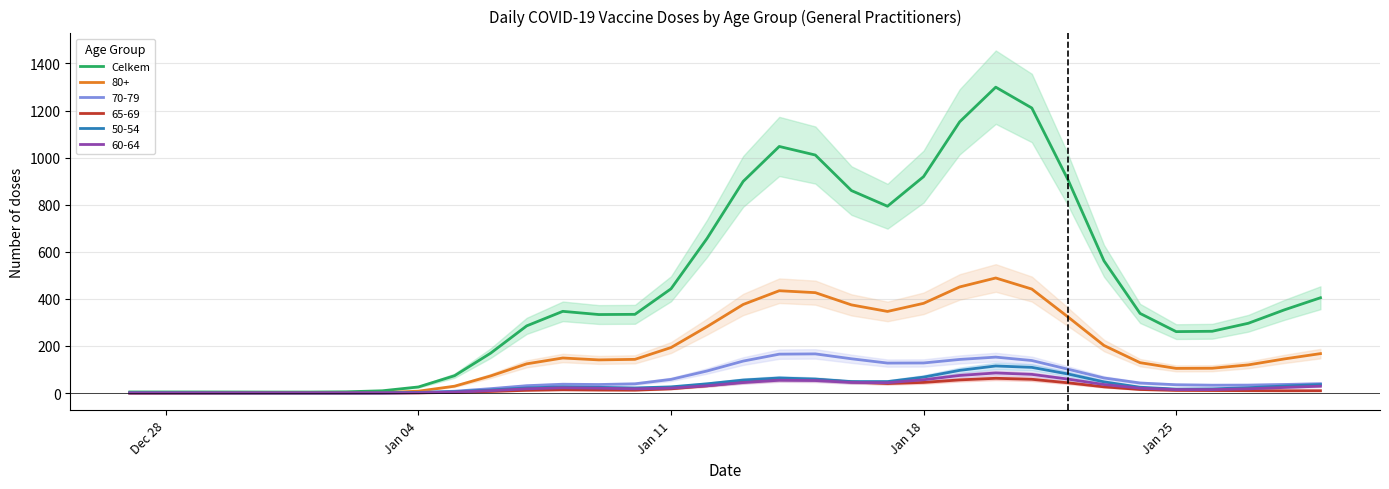

What is the highest value of the Celkem series?

1299.2